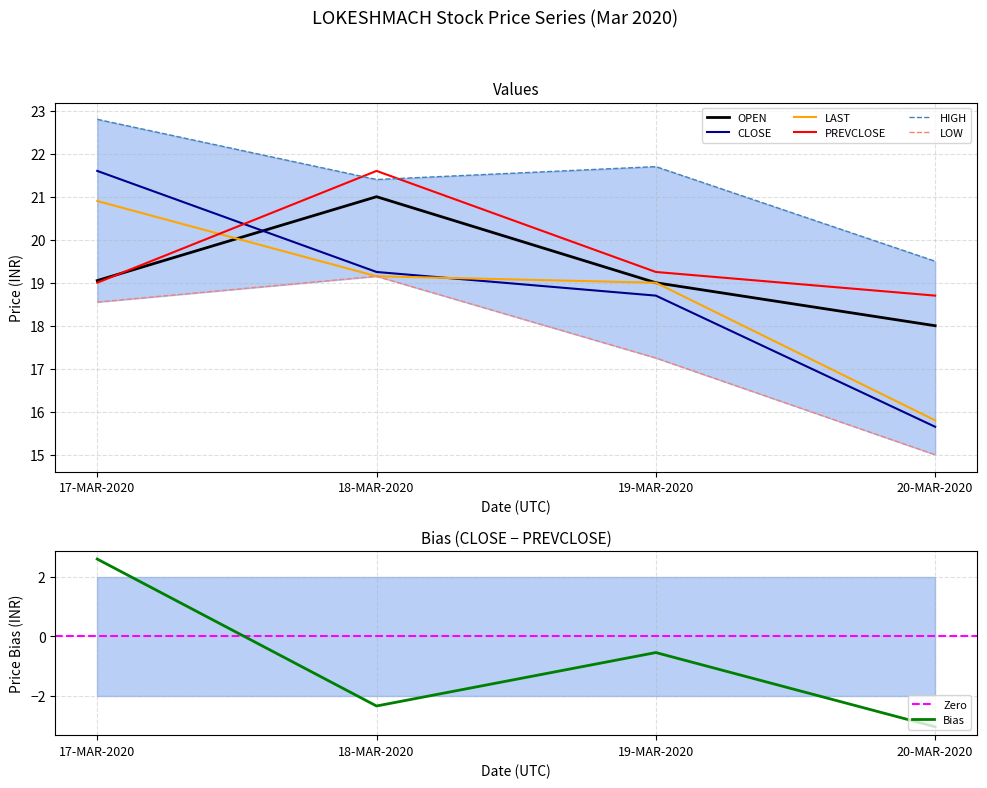

True or false: HIGH and OPEN cross at least once.

False